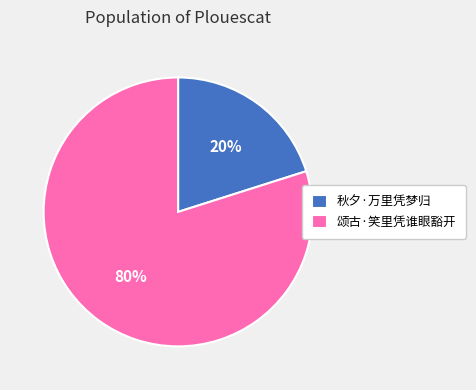

Rank the categories by value from lowest to highest.

秋夕·万里凭梦归, 颂古·笑里凭谁眼豁开